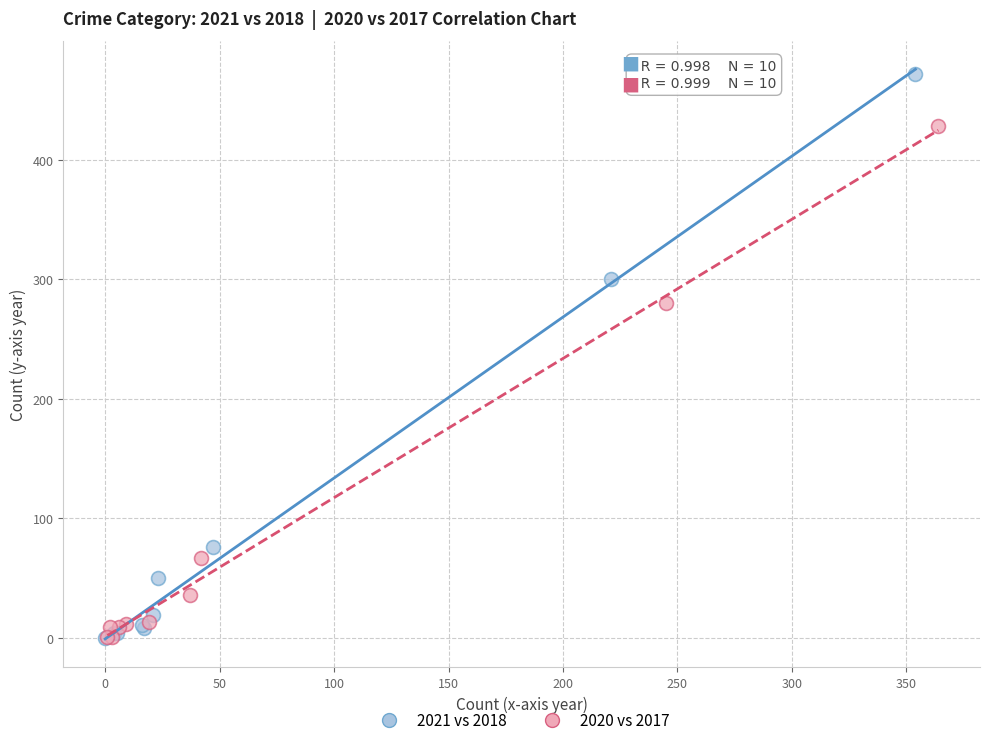

Which series reaches the maximum Y coordinate?

2021 vs 2018